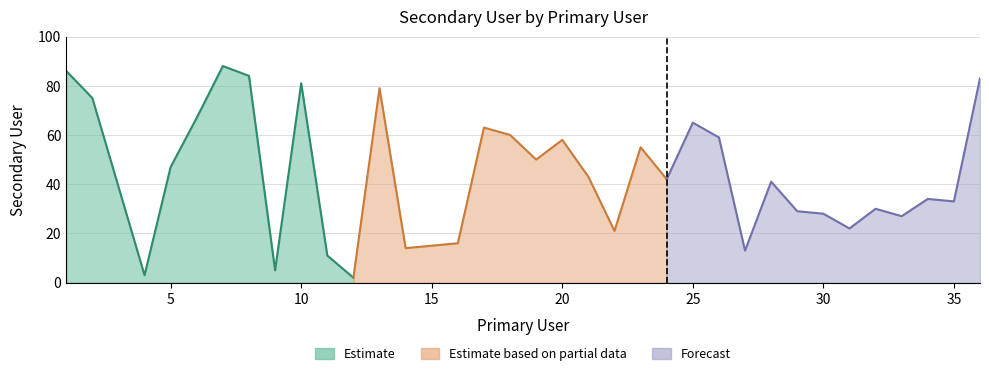

How many lines are shown in the chart?

1